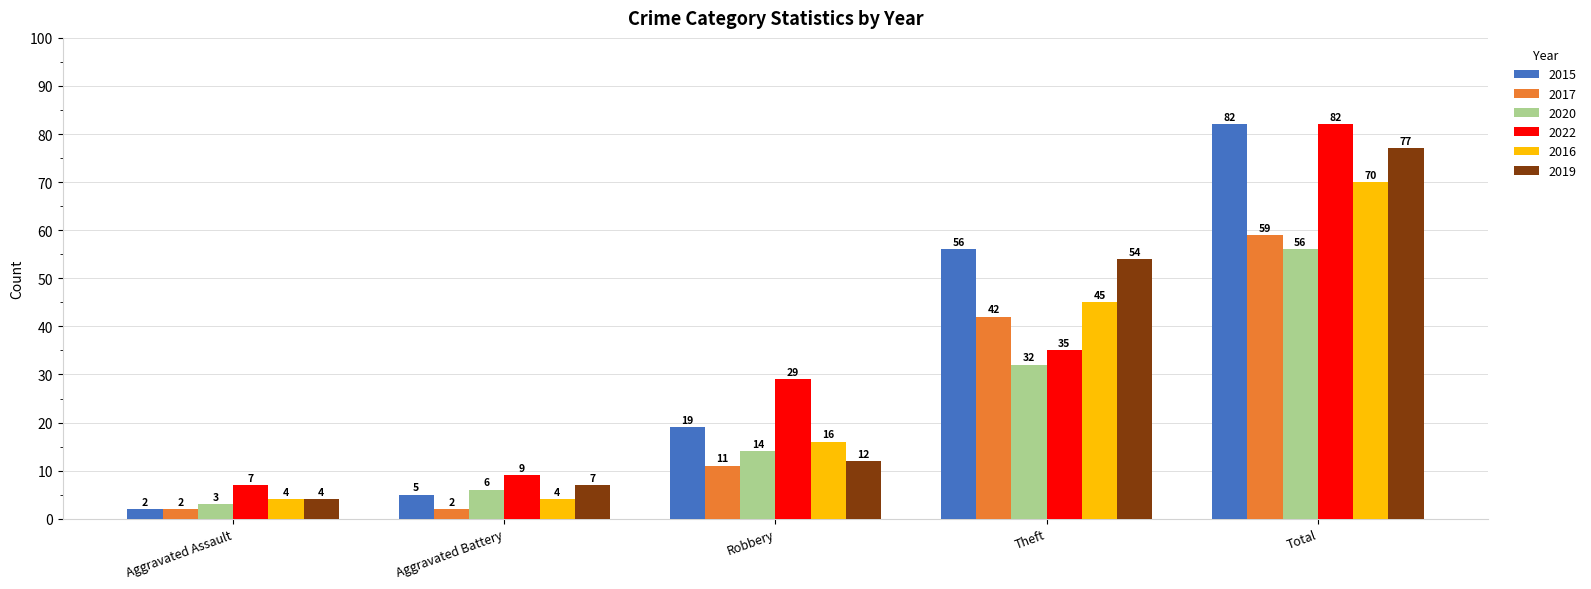

What is the difference between the maximum and minimum values in the 2016 series?

66